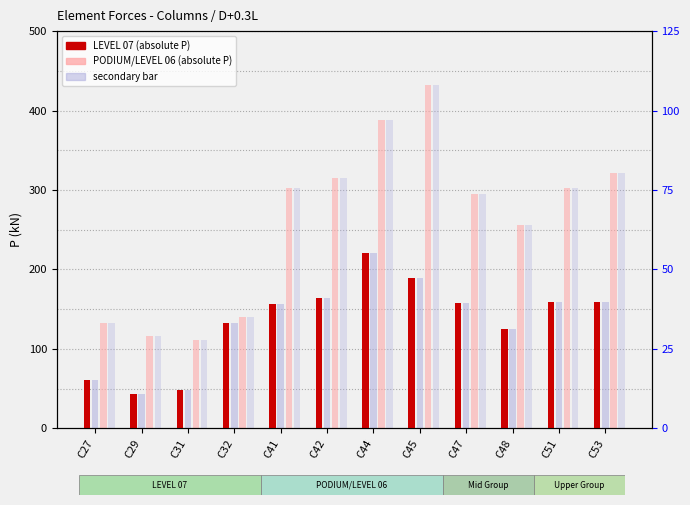

Reading left to right, extract all data points from this chart.

LEVEL 07: C27=60.9	C29=43.4	C31=48.3	C32=133.2	C41=156.0	C42=164.7	C44=221.3	C45=189.0	C47=158.3	C48=125.1	C51=158.5	C53=159.4
PODIUM/LEVEL 06: C27=133.2	C29=115.7	C31=111.5	C32=140.6	C41=302.4	C42=315.5	C44=388.5	C45=431.9	C47=294.8	C48=255.6	C51=303.0	C53=322.0